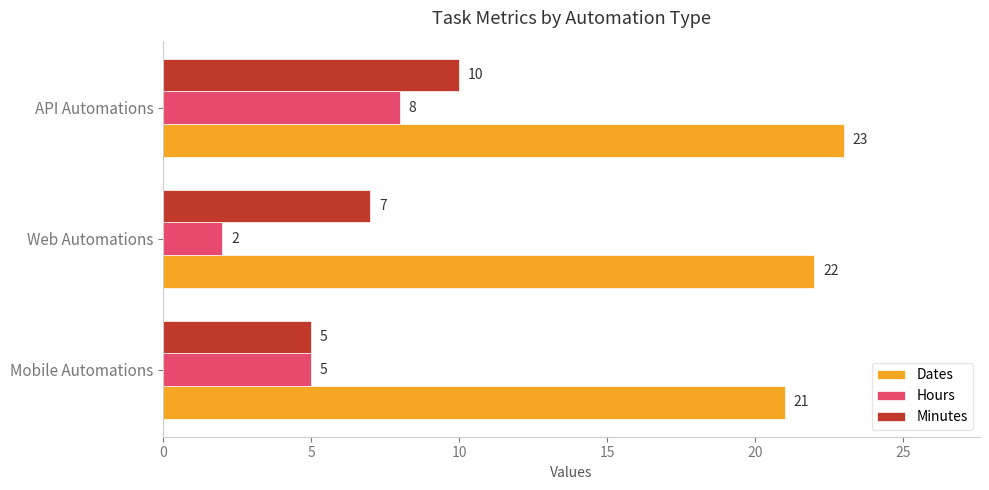

What are all the series names shown in the legend?

Dates, Hours, Minutes